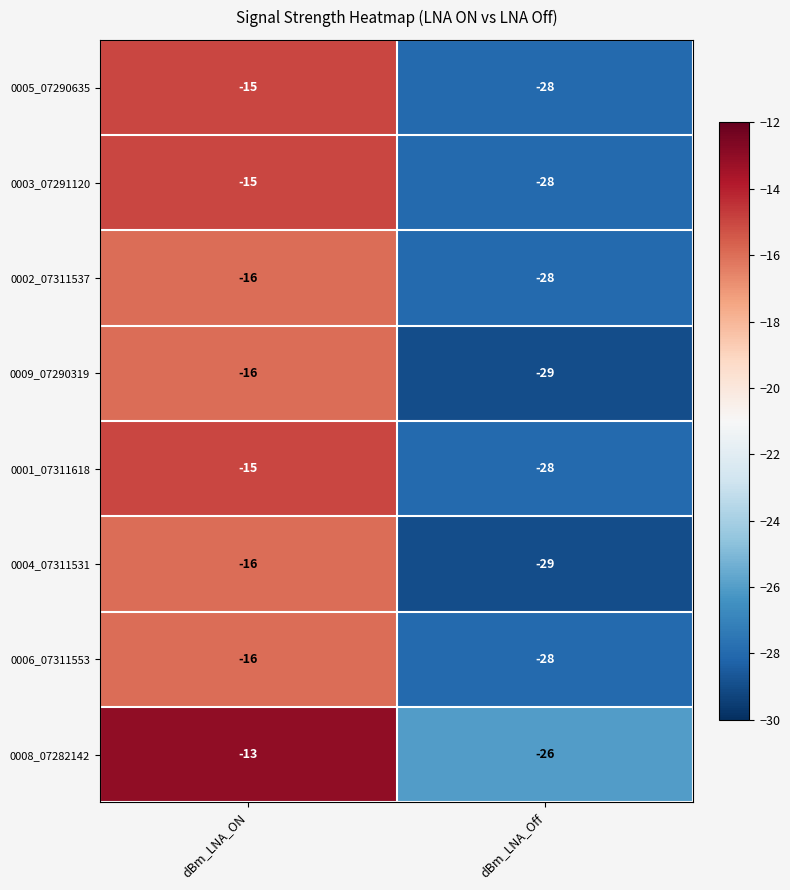

What is the smallest value displayed?

-29